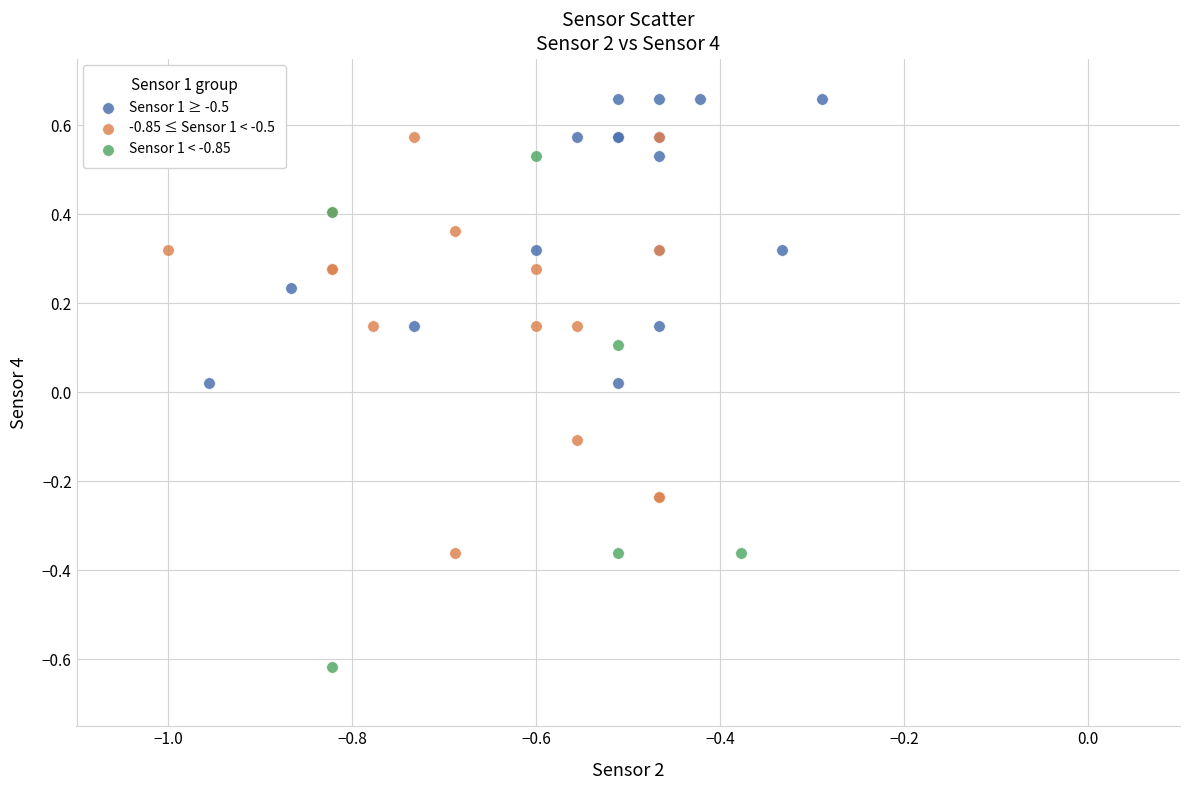

Which series reaches the minimum Y coordinate?

Sensor 1 < -0.85